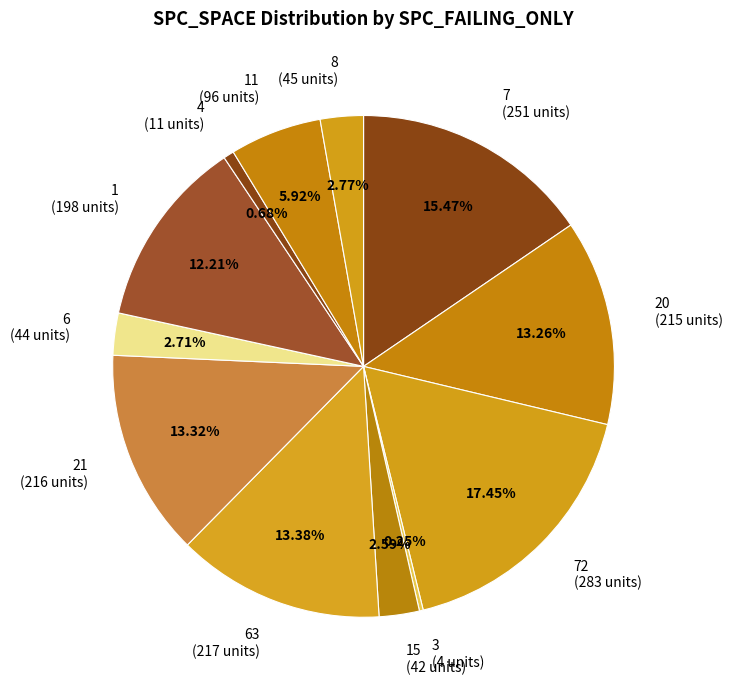

Which has a higher value, 21 (216 units) or 4 (11 units)?

21 (216 units)